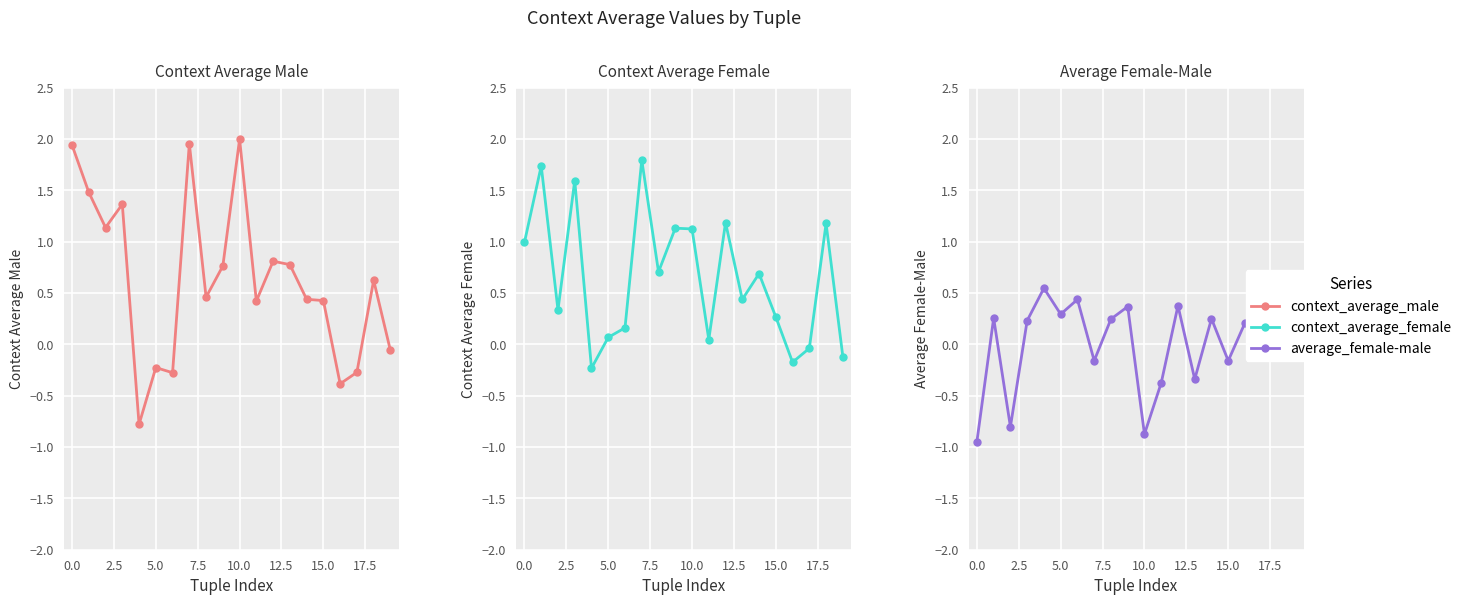

Is the value of average_female-male at 12 greater than the value of context_average_female at 0.0?

No